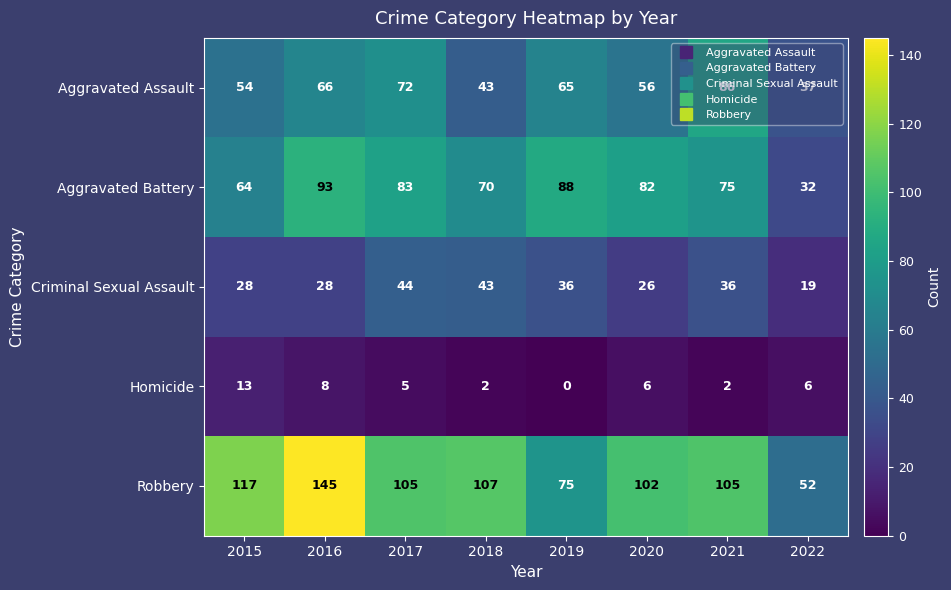

What is the average value of the Robbery series?

101